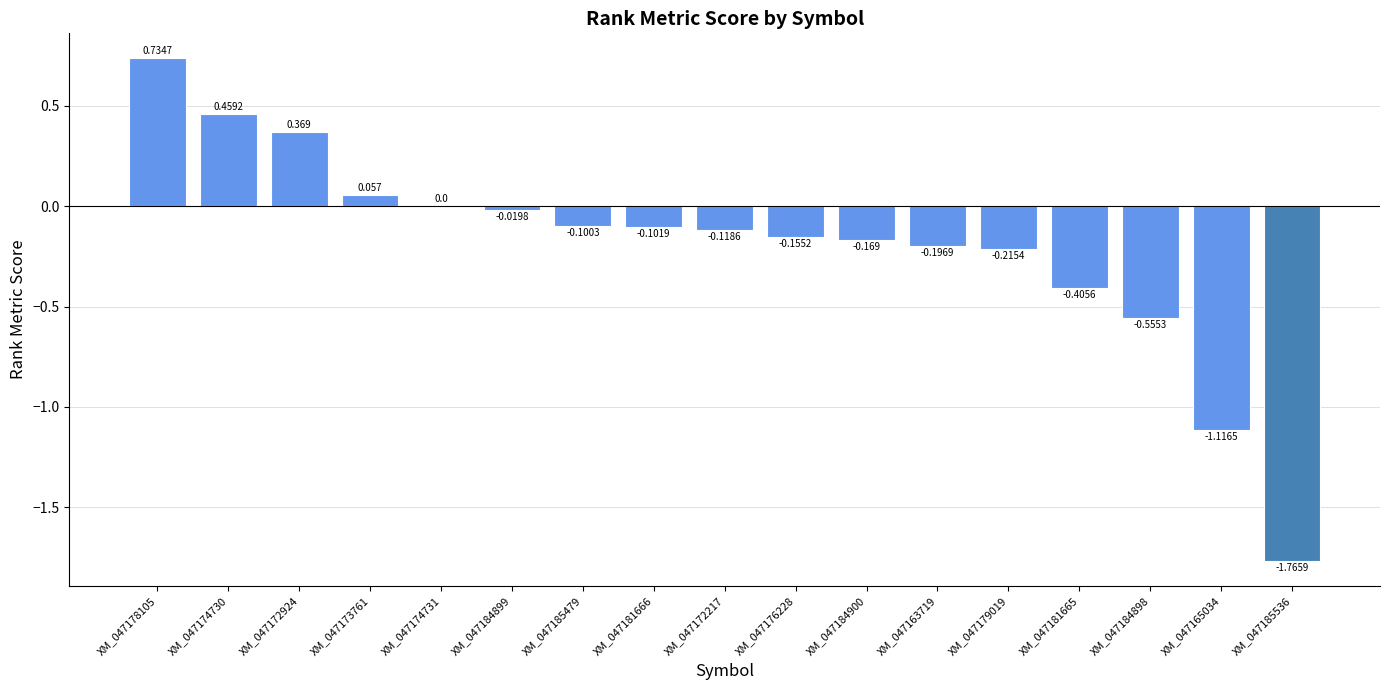

What is the sum of the values at XM_047185536 and XM_047185479?

-1.9